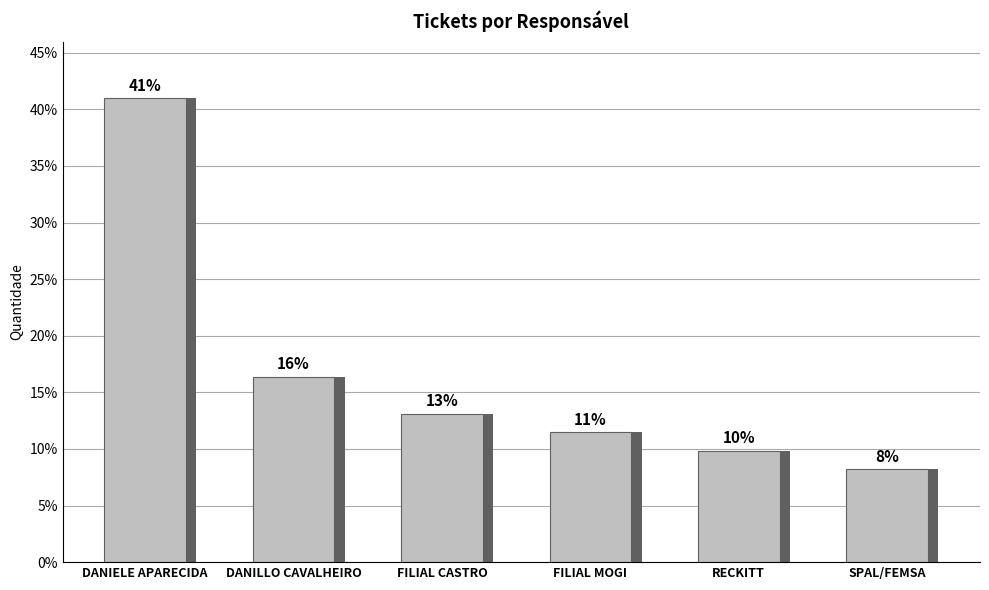

What is the label of the 4th bar from the right?

FILIAL CASTRO